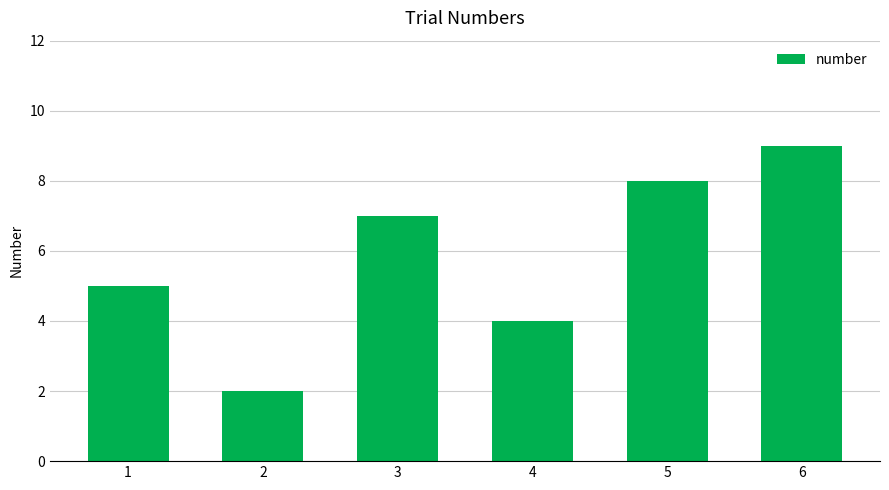

Which category has the lowest value across all series?

2